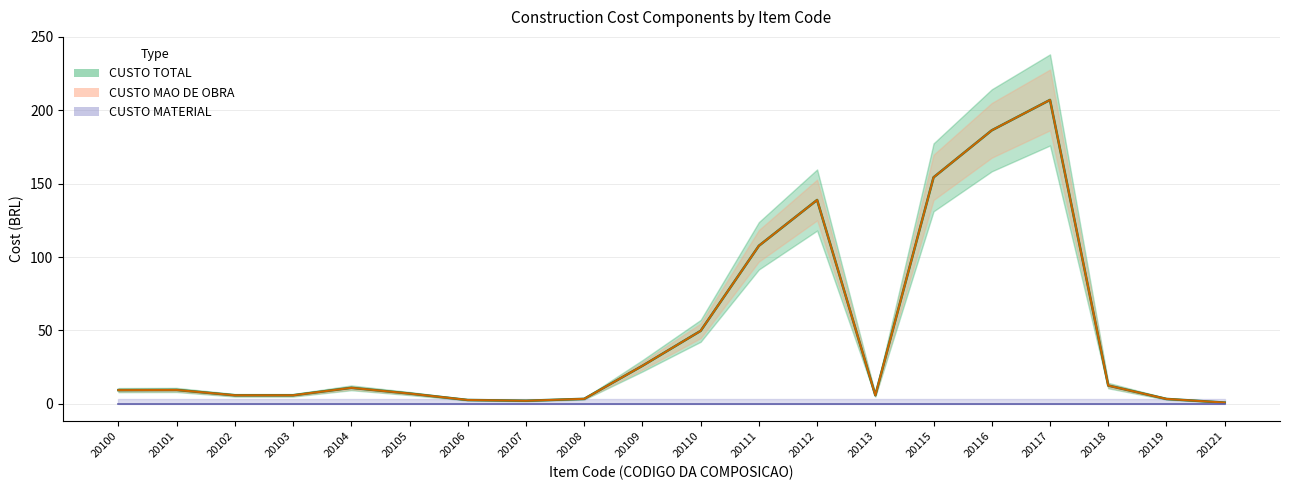

True or false: CUSTO TOTAL and CUSTO MAO DE OBRA cross at least once.

False